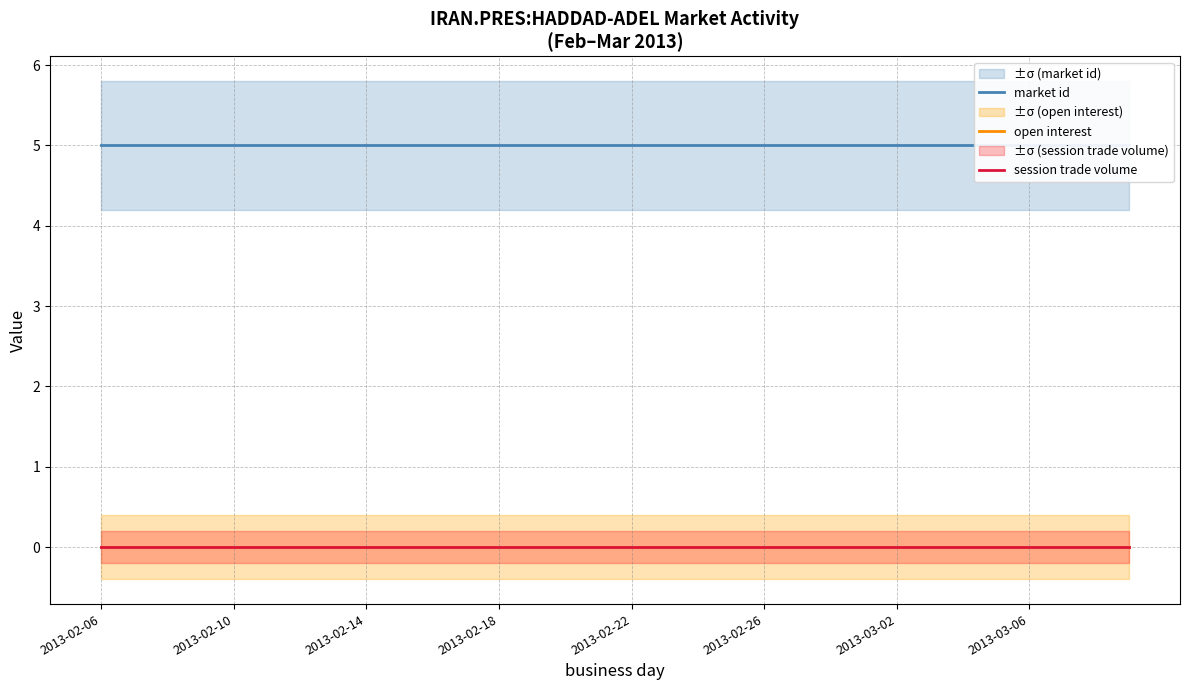

True or false: session trade volume and open interest intersect in this chart.

False